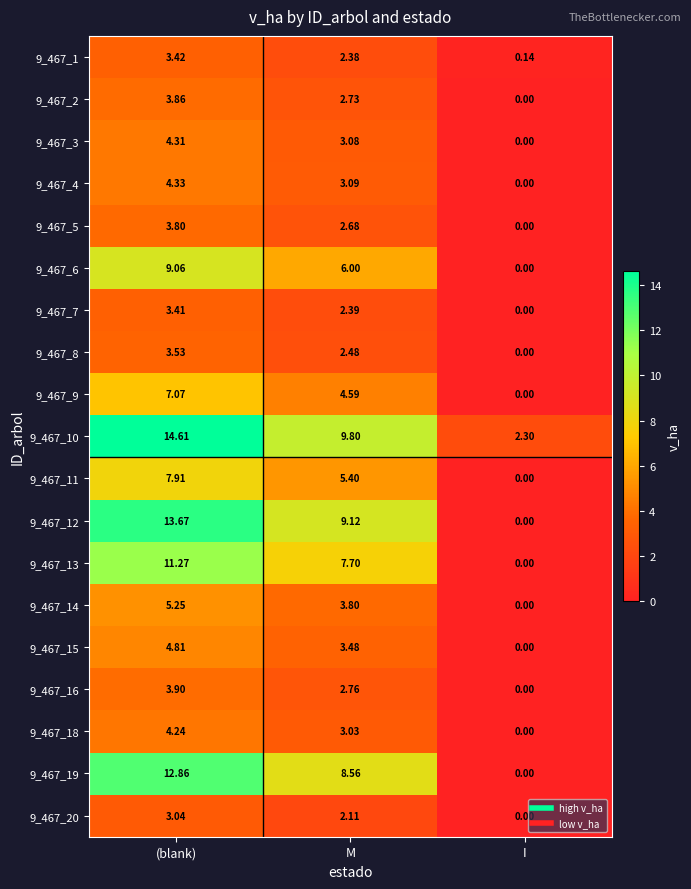

List the series in order of their peak value, lowest first.

9_467_20, 9_467_7, 9_467_1, 9_467_8, 9_467_5, 9_467_2, 9_467_16, 9_467_18, 9_467_3, 9_467_4, 9_467_15, 9_467_14, 9_467_9, 9_467_11, 9_467_6, 9_467_13, 9_467_19, 9_467_12, 9_467_10